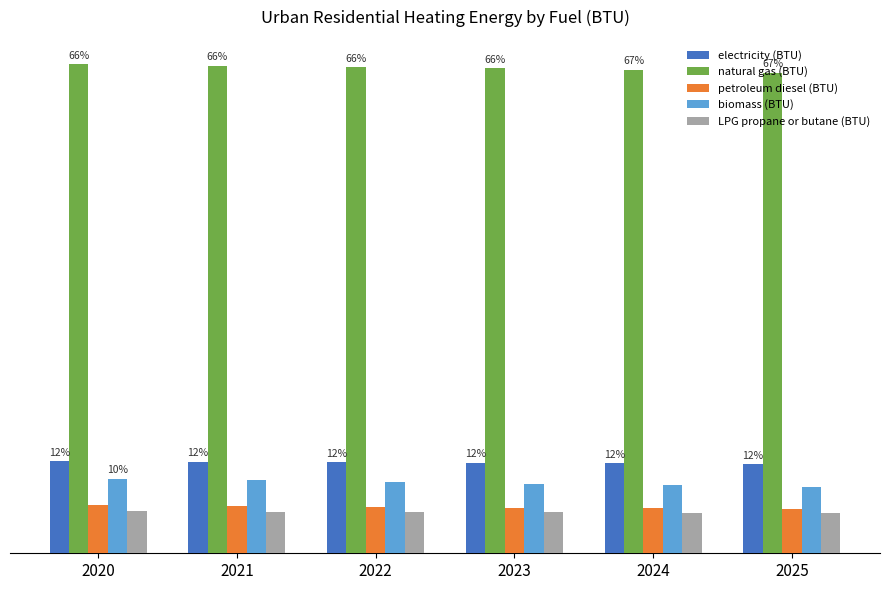

Is it true that natural gas (BTU) equals 2.9 at 2020?

True